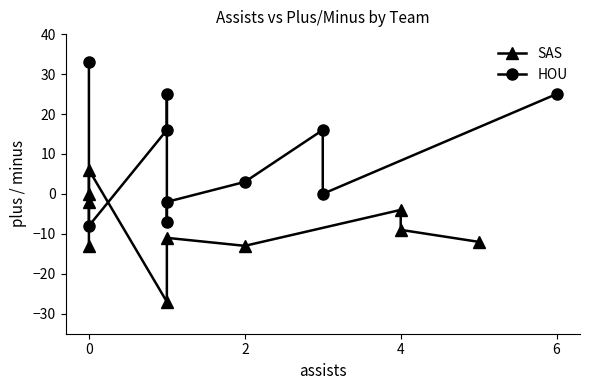

What are all the series names shown in the legend?

SAS, HOU